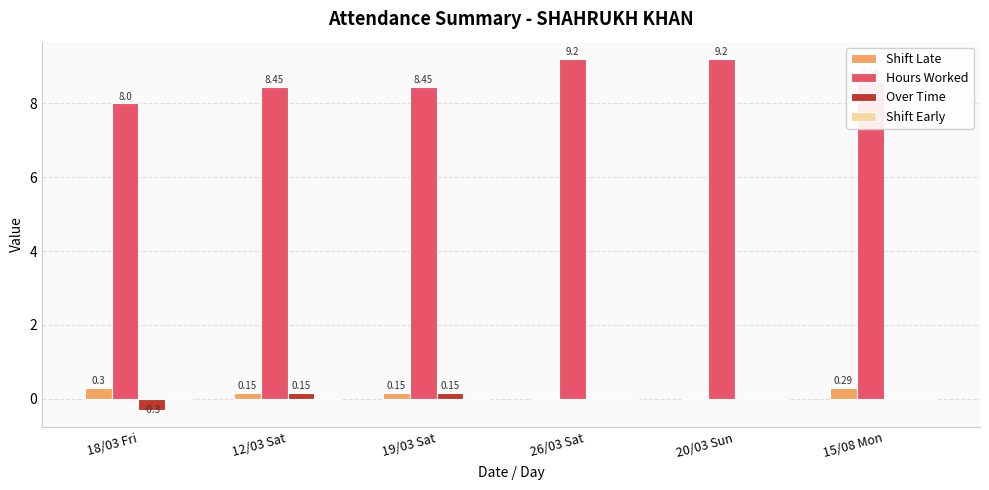

What is the sum of all Hours Worked values?

51.9